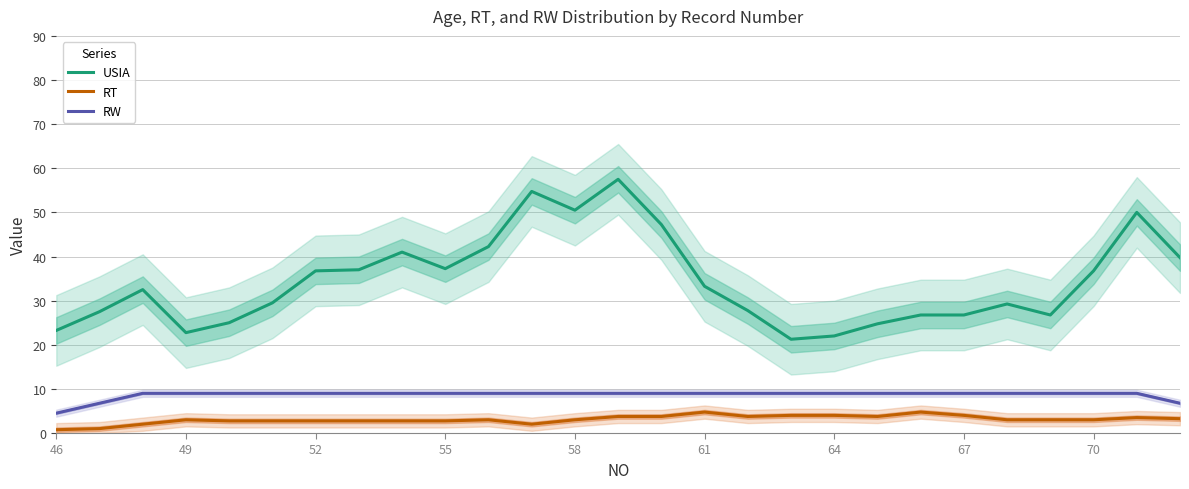

The USIA series shows 33.8 at 64. True or false?

False